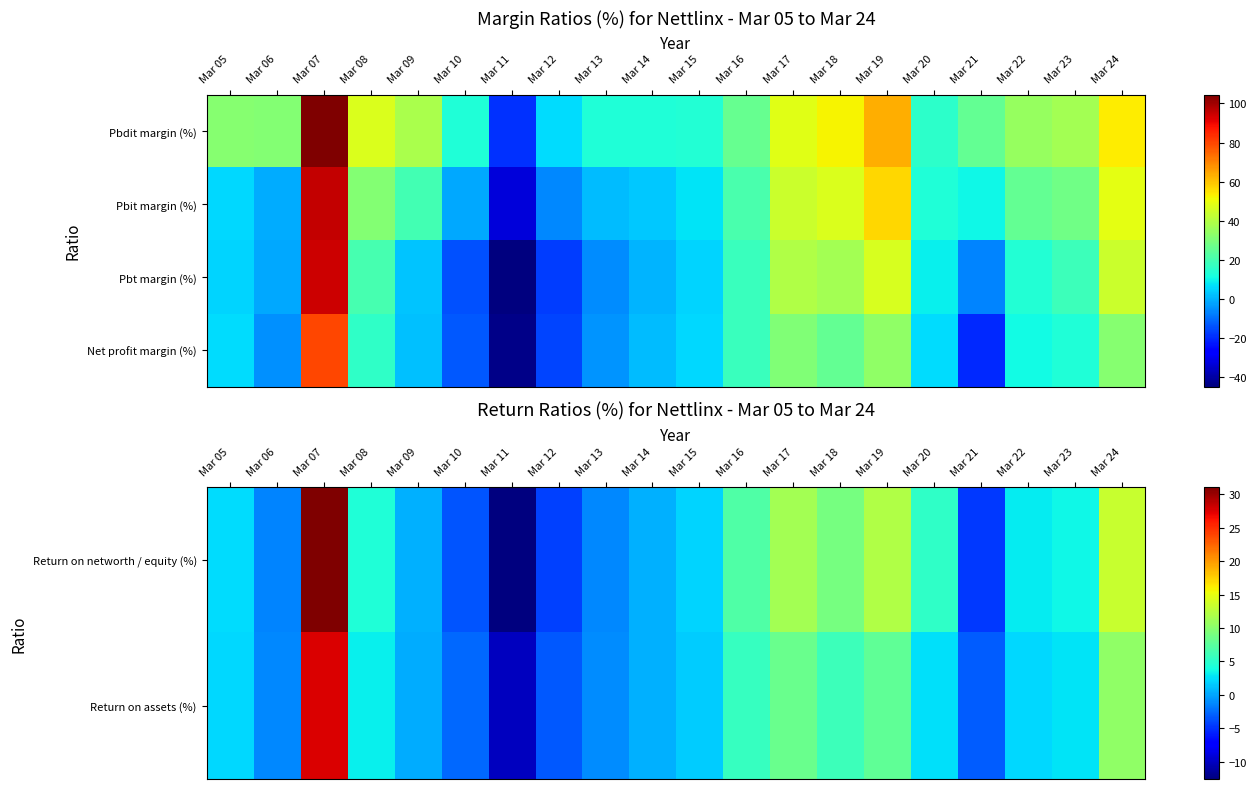

How many values in Net profit margin (%) are below zero?

6